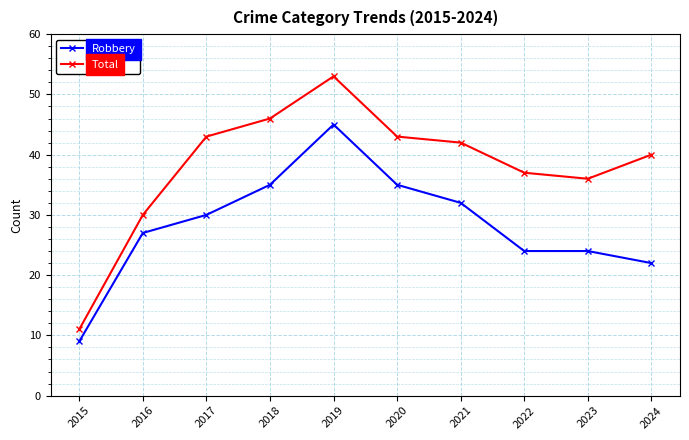

How many interior local peaks does the Total series have?

1